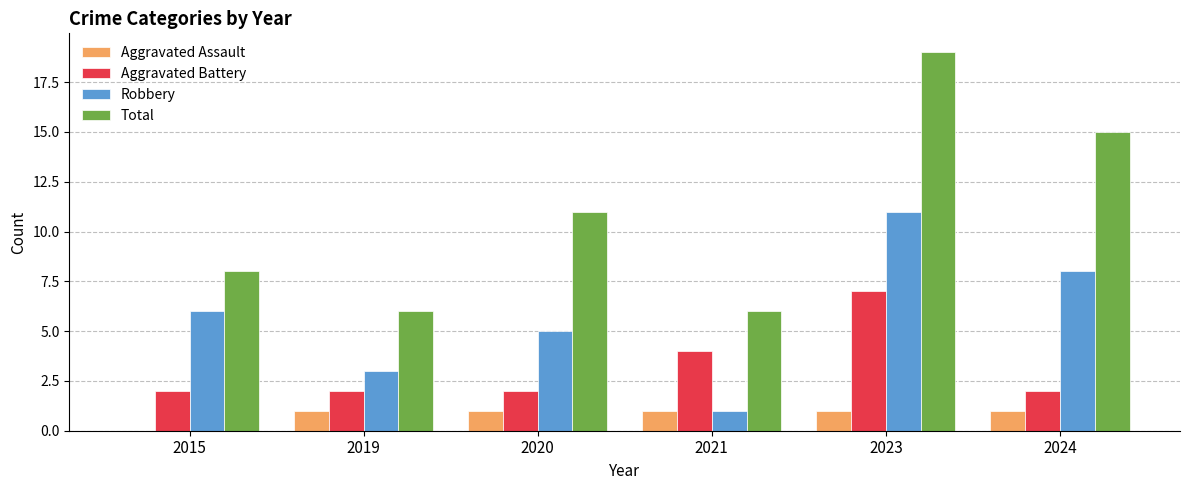

Which category has the highest value in the Robbery series?

2023